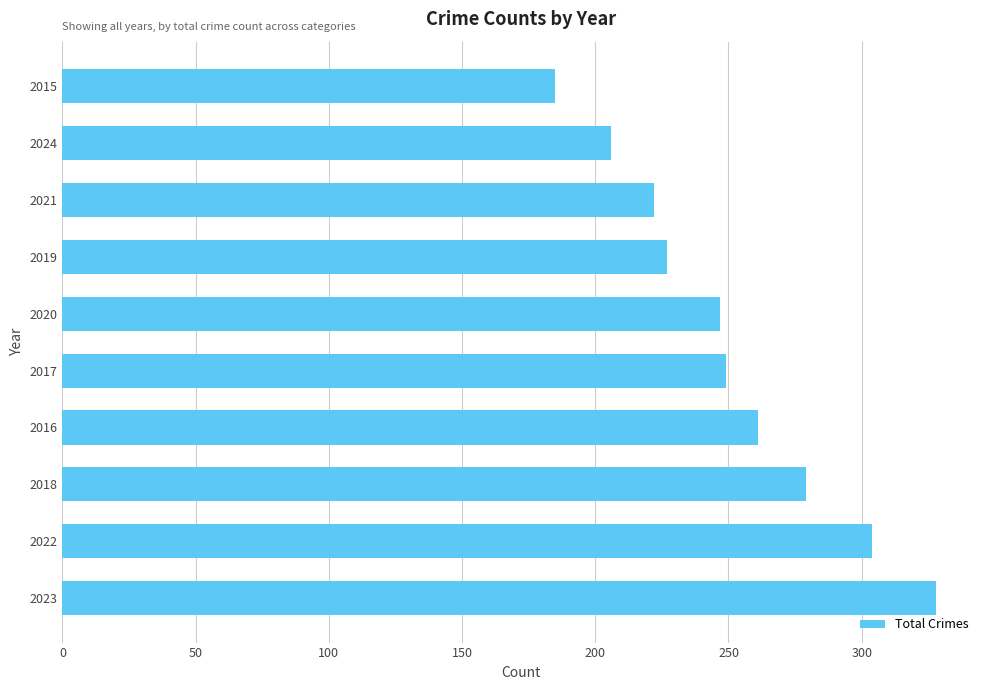

What is the average value?

251